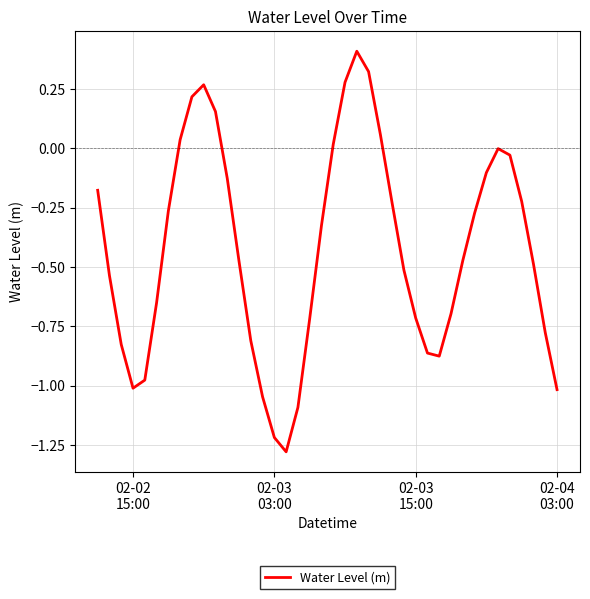

What is the maximum value shown in the chart?

0.4